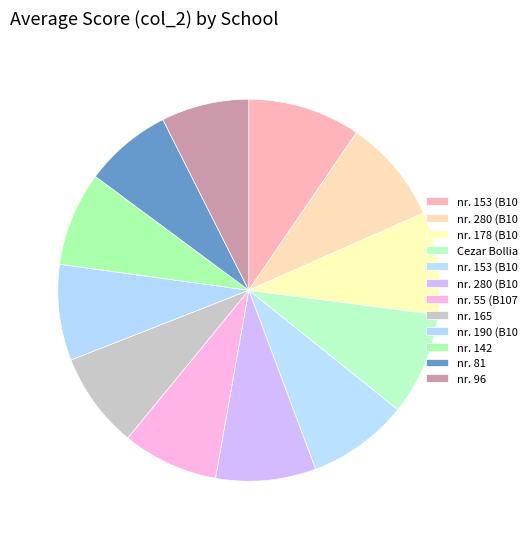

How many slices are in this pie chart?

12